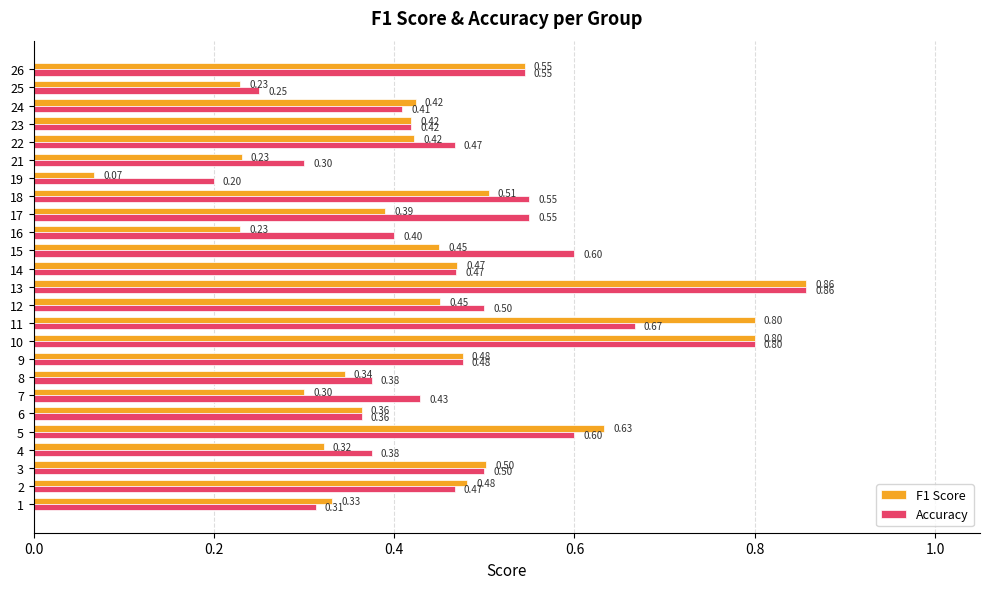

What are all the series names shown in the legend?

F1 Score, Accuracy